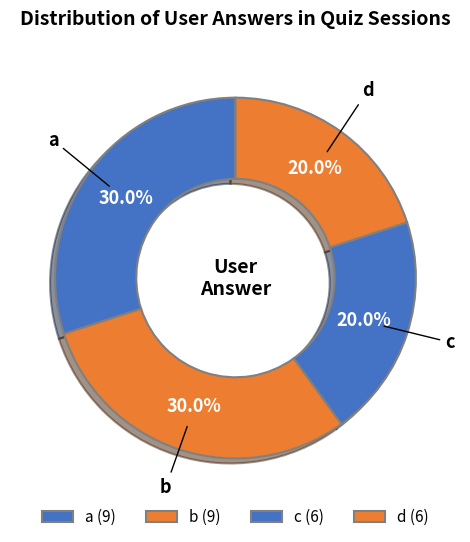

What is the smallest slice in the pie chart?

d